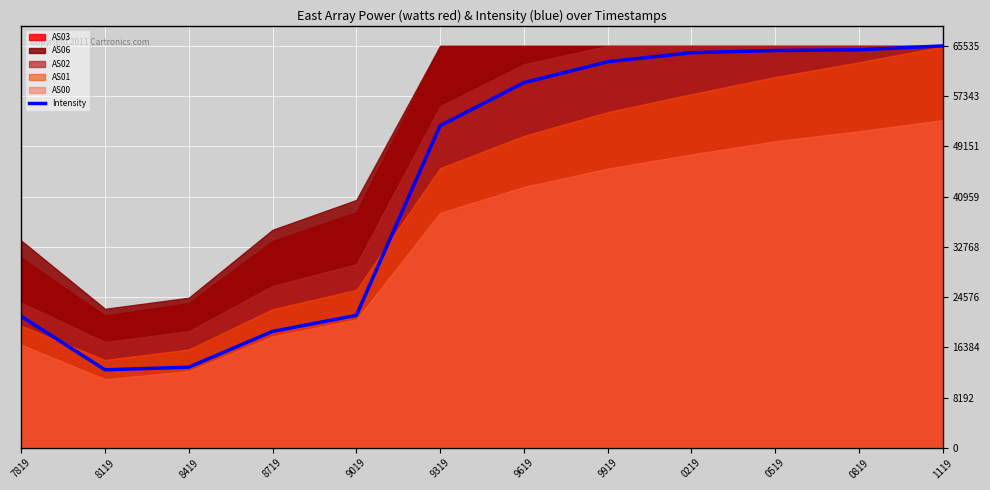

The value at 9319 is 52519.9. True or false?

True